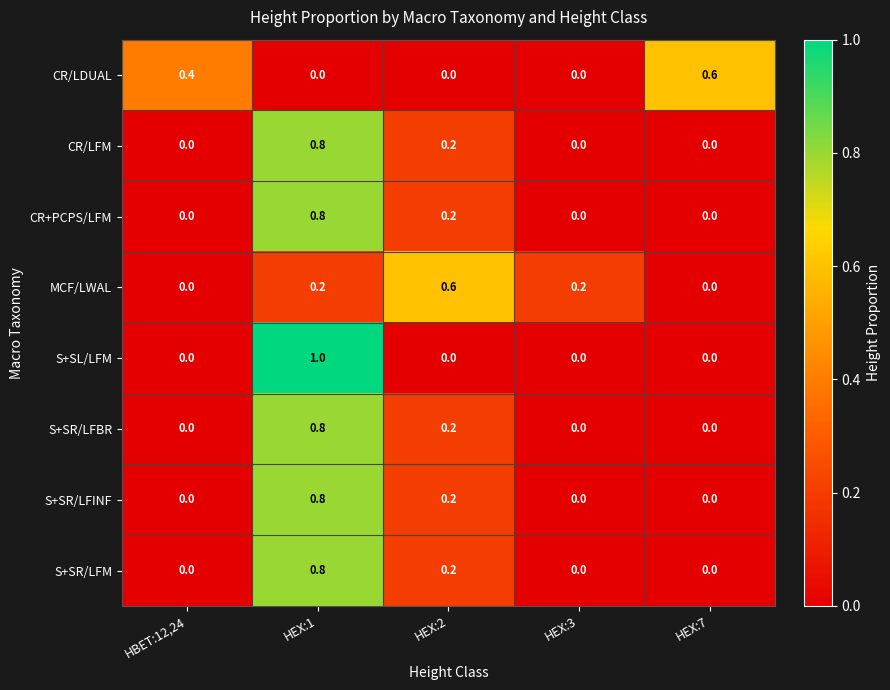

What is the sum of all CR/LDUAL values?

1.0